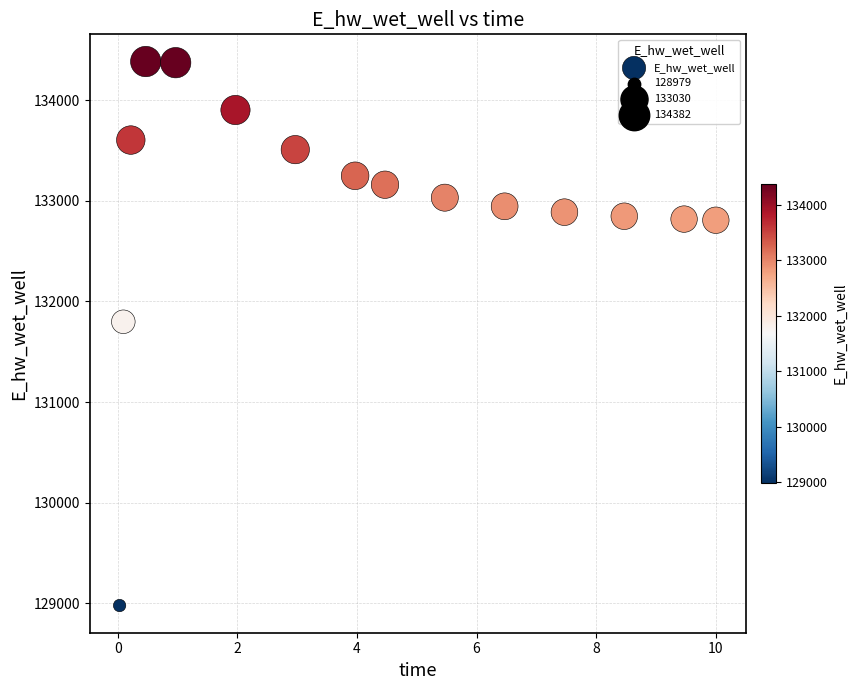

What Y value in the scatter plot is closest to 131680?

131797.5